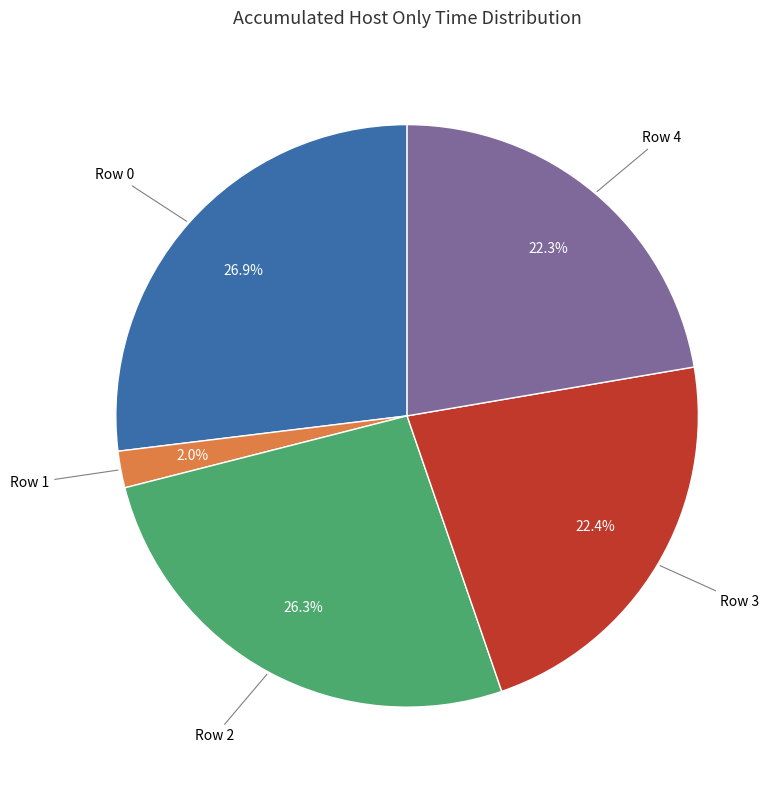

Is there a majority slice in this chart?

No